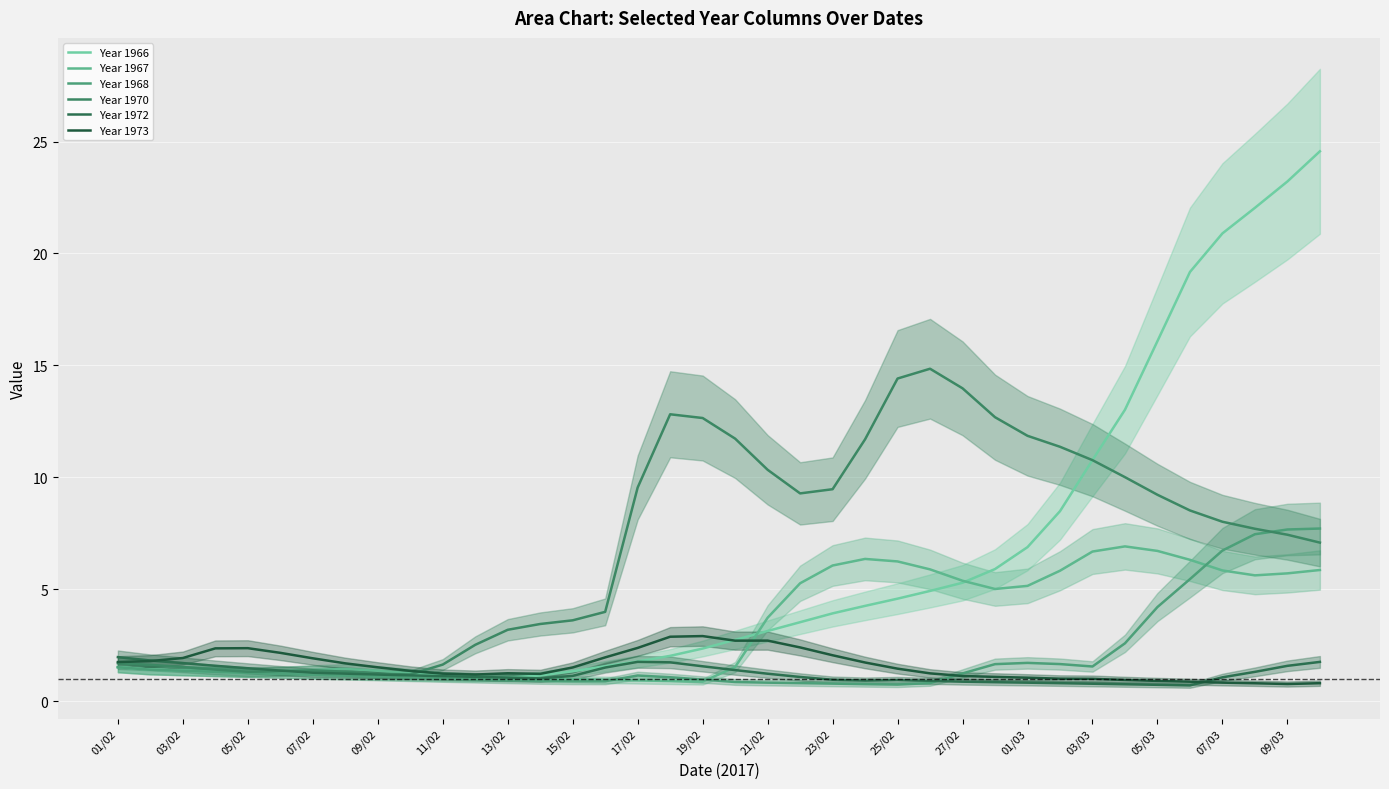

How many interior local valleys does the 1972 series have?

3